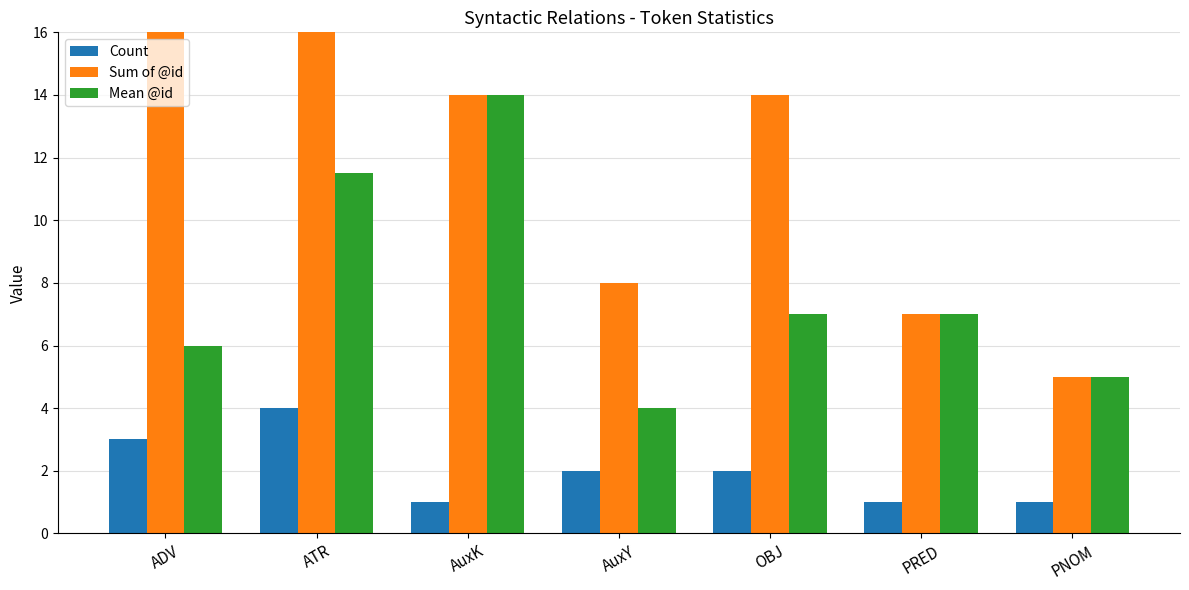

Between ADV and OBJ, which series saw the biggest shift?

Sum of @id